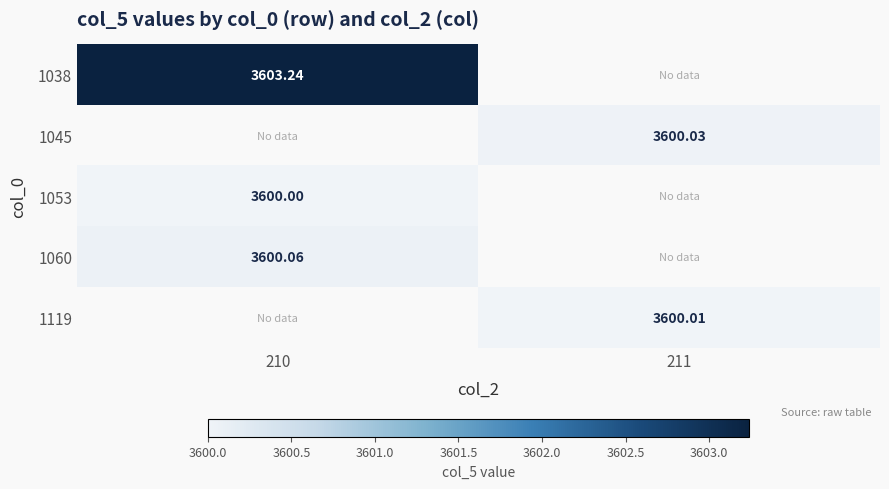

What is the difference between the highest and lowest values at 210?

3.2